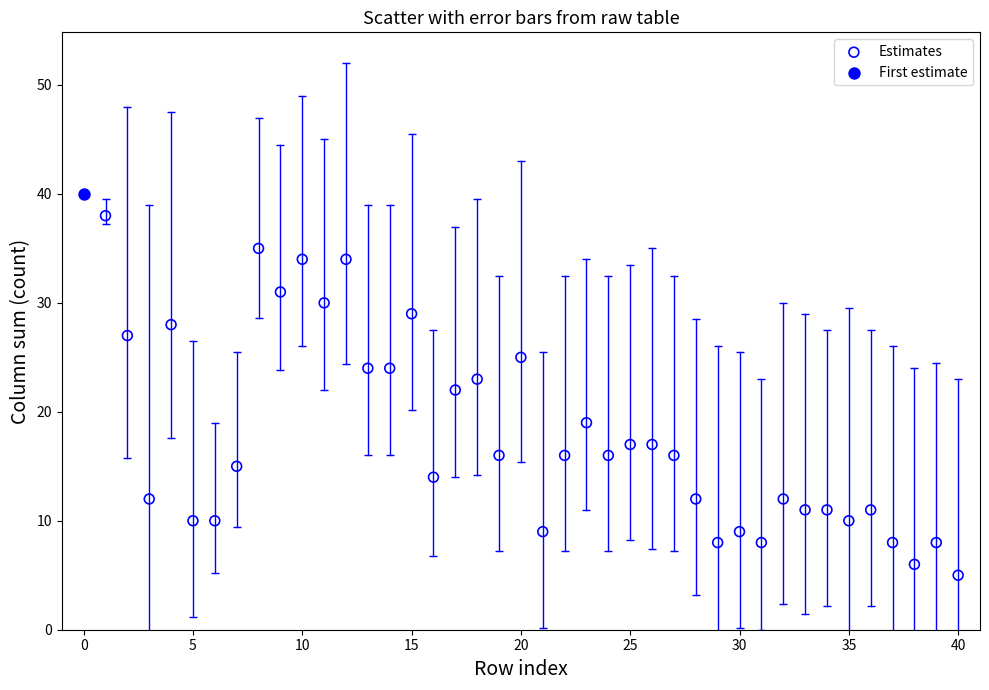

What are all the series names shown in the legend?

Estimates, First estimate